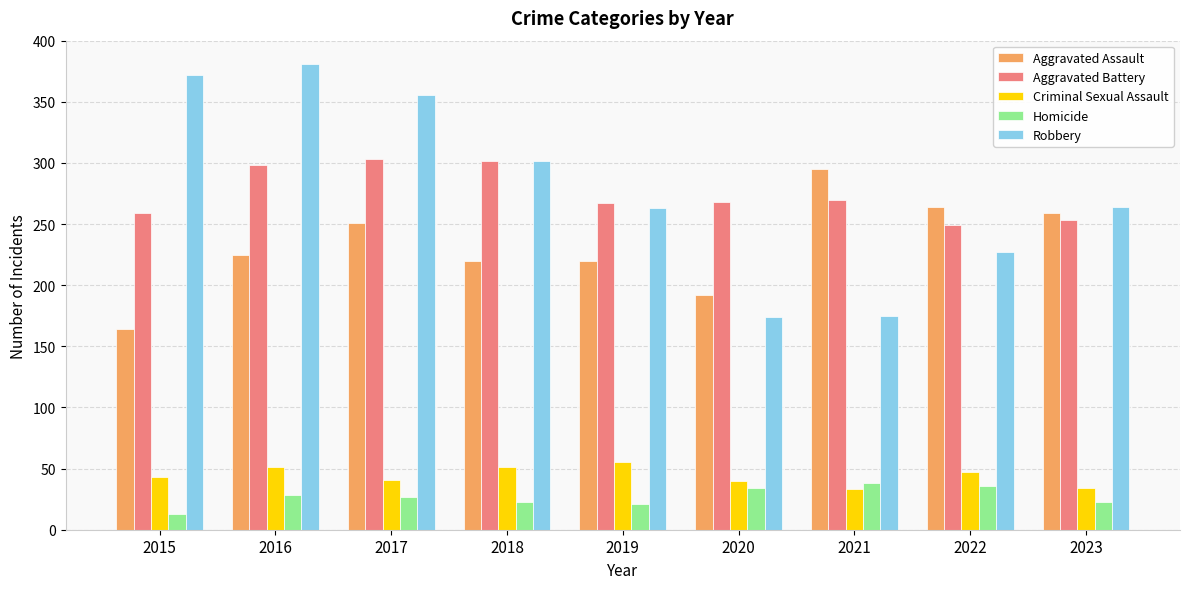

Is the value of Aggravated Assault at 2022 greater than the value of Criminal Sexual Assault at 2018?

Yes